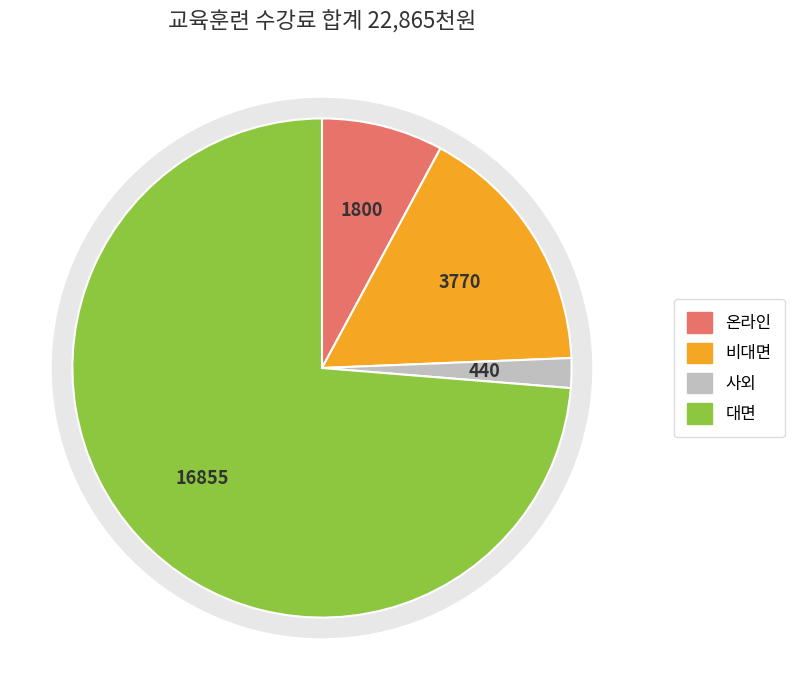

Between 대면 and 비대면, which is larger?

대면